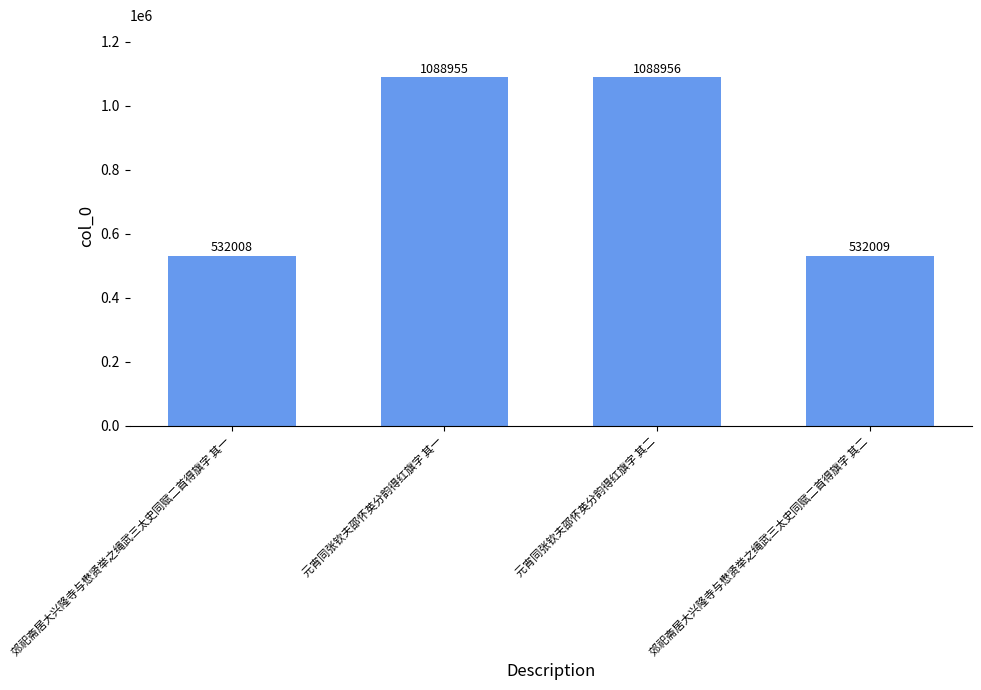

What is the ratio of the value at 郊祀斋居大兴隆寺与懋贤举之绳武三太史同赋二首得旗字 其一 to the value at 元宵同张钦夫邵怀英分韵得红旗字 其一?

0.5